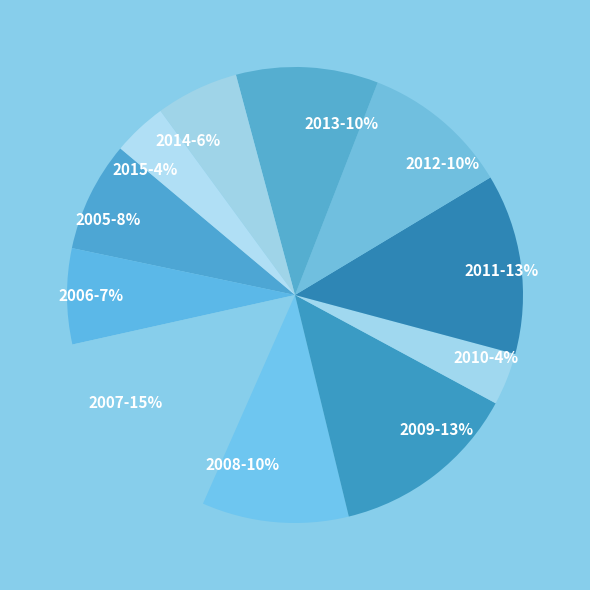

What is the largest slice in the pie chart?

2007